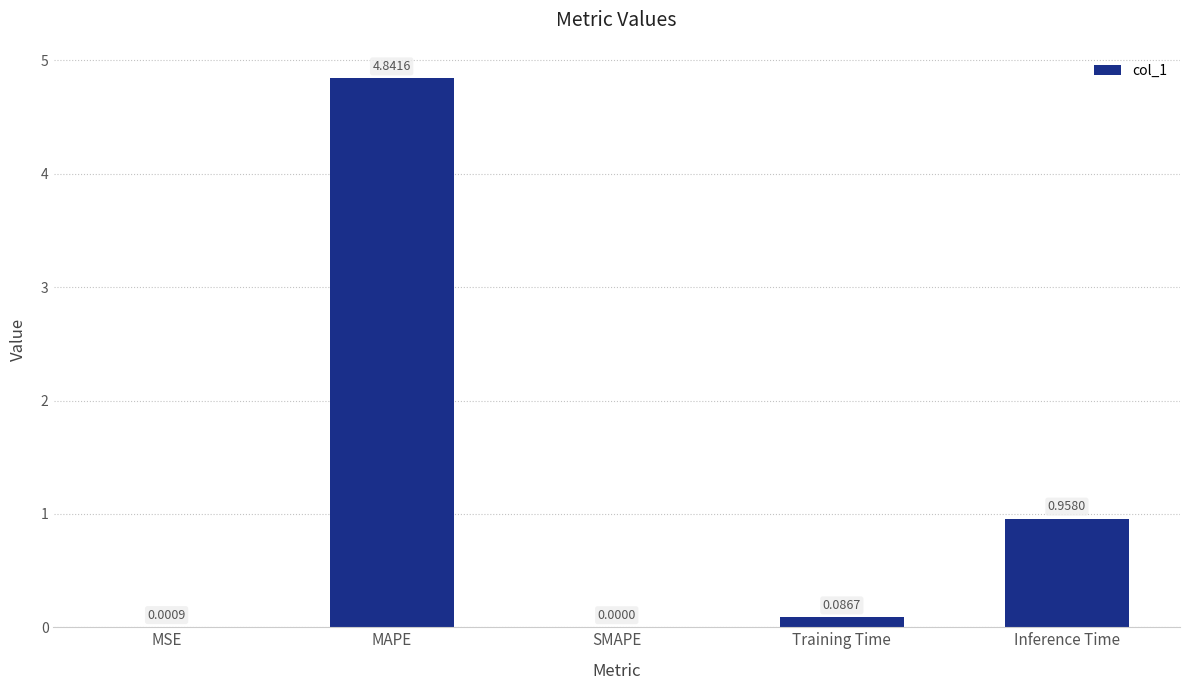

Where is the data nearest to the value 2?

Inference Time